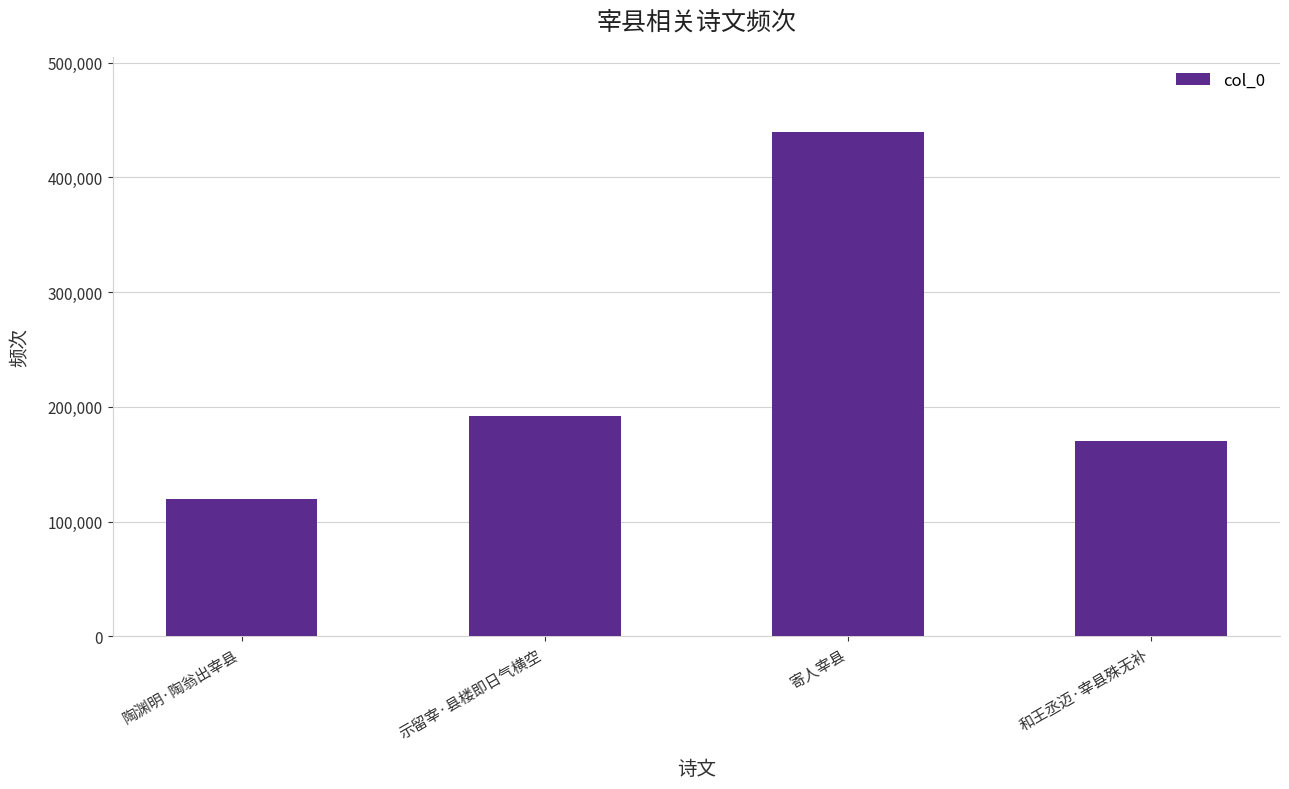

Which category has the lowest value across all series?

陶渊明·陶翁出宰县